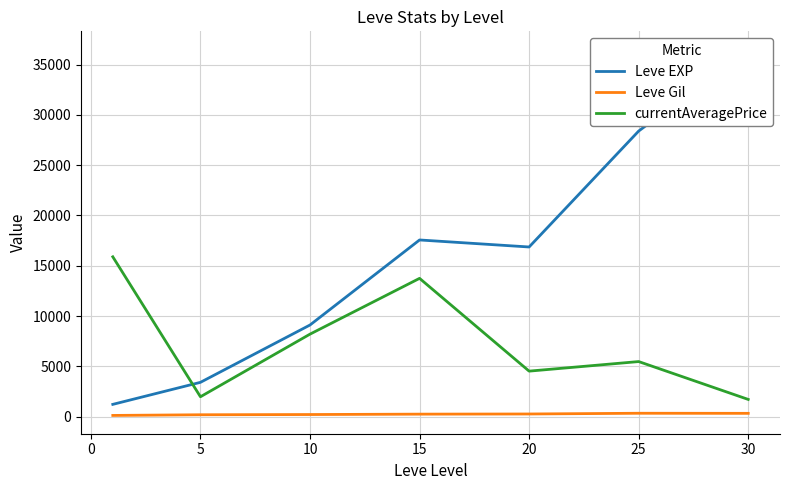

How many series are shown in this chart?

3